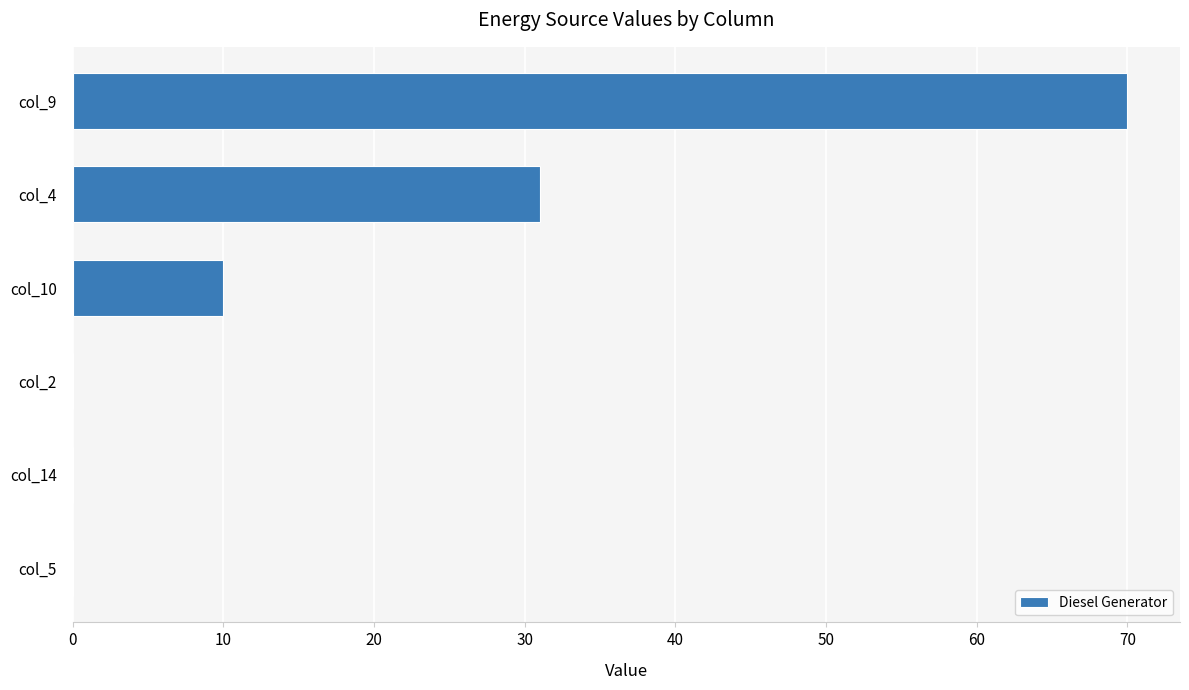

Reading bottom to top, list all the values displayed in this chart.

col_5=0	col_14=0	col_2=0	col_10=10	col_4=31	col_9=70